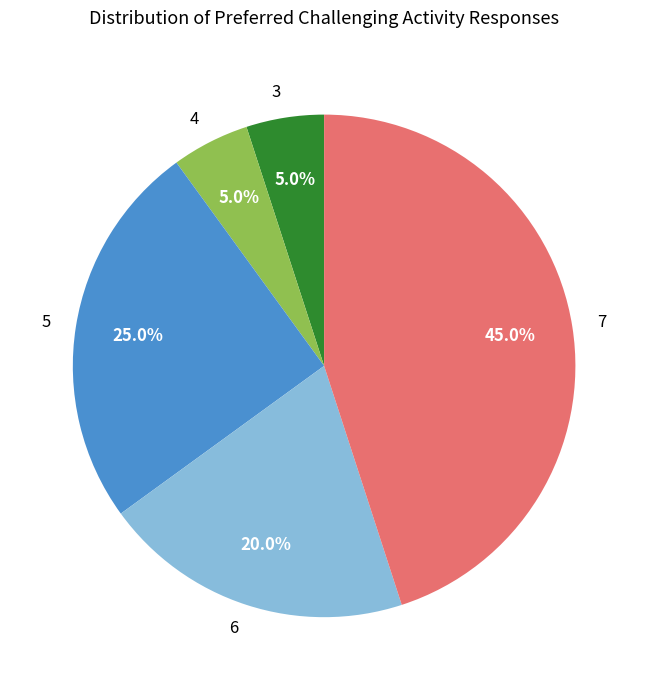

What portion of the pie excludes 7?

55.0%